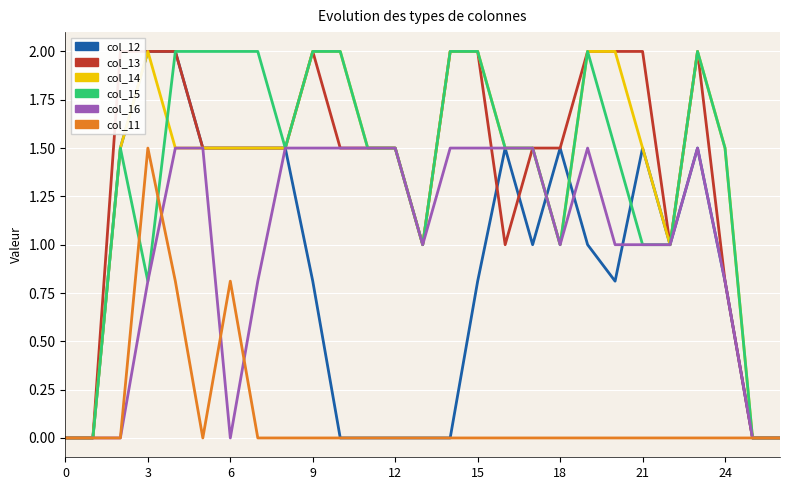

True or false: col_12 and col_11 intersect in this chart.

False